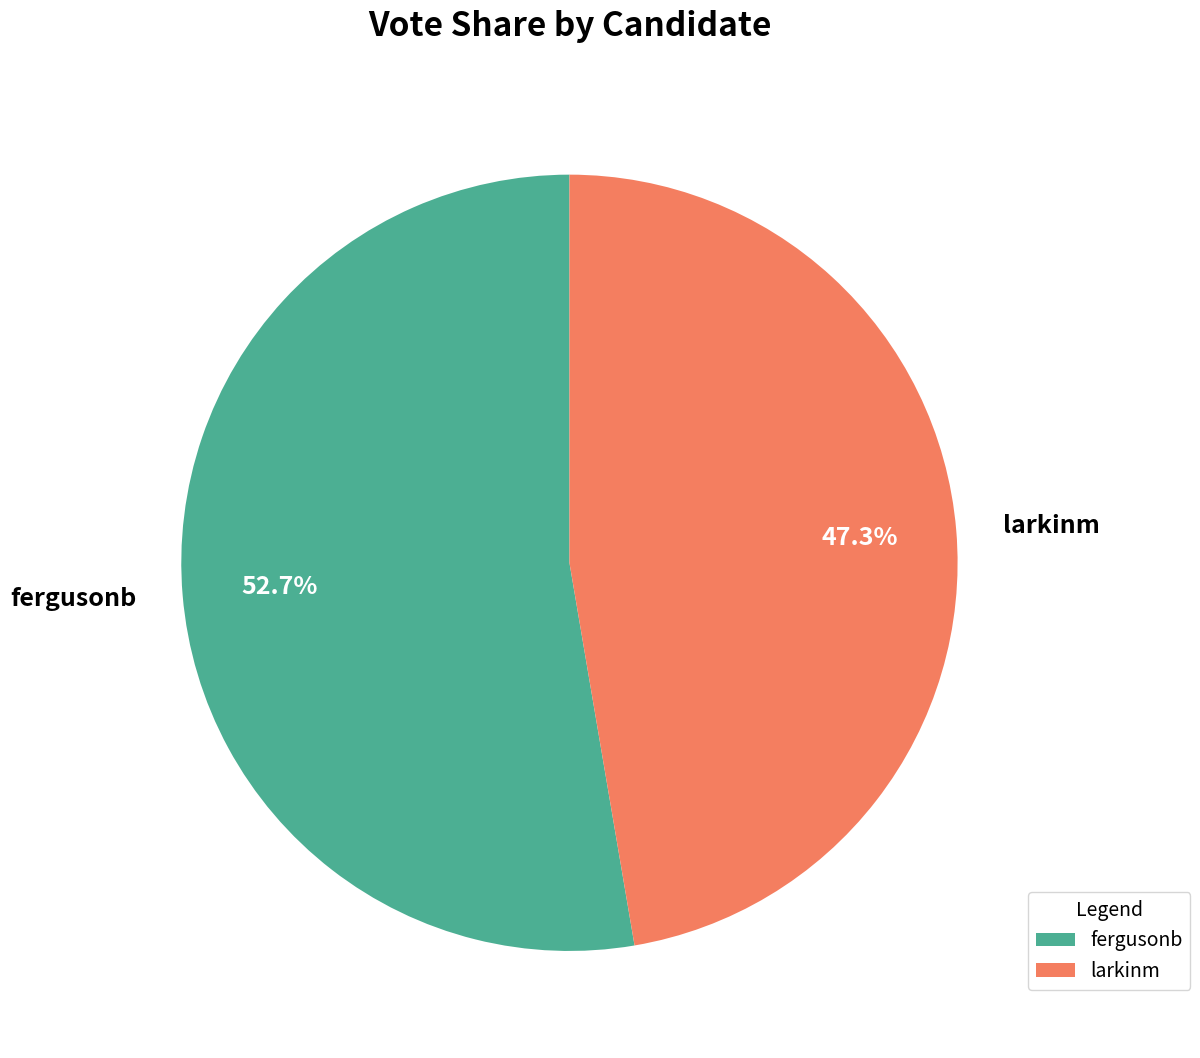

Combined, what portion of the pie is fergusonb and larkinm?

100.0%